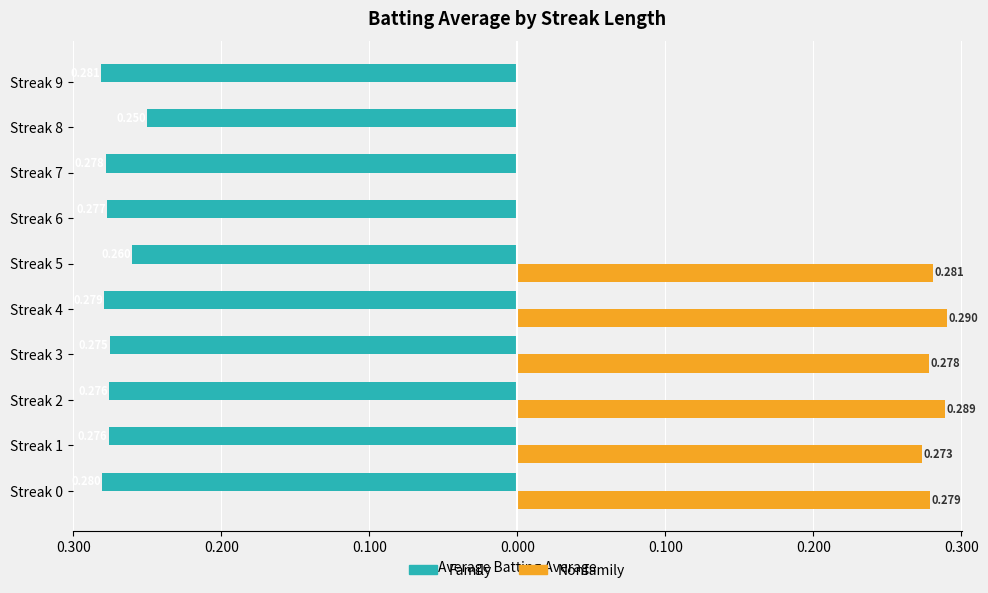

Rank the series by their average value, from lowest to highest.

Family, Nonfamily